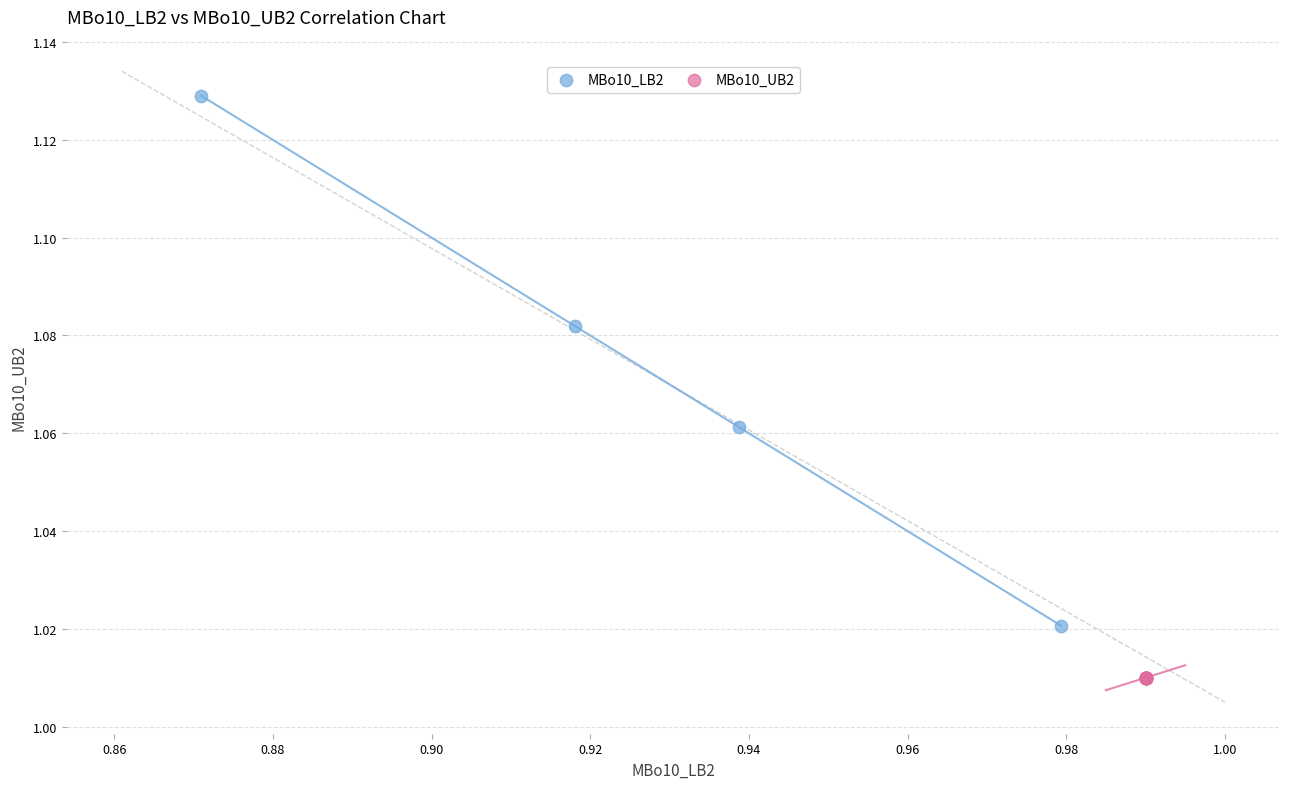

Which series contains the highest Y value?

MBo10_LB2